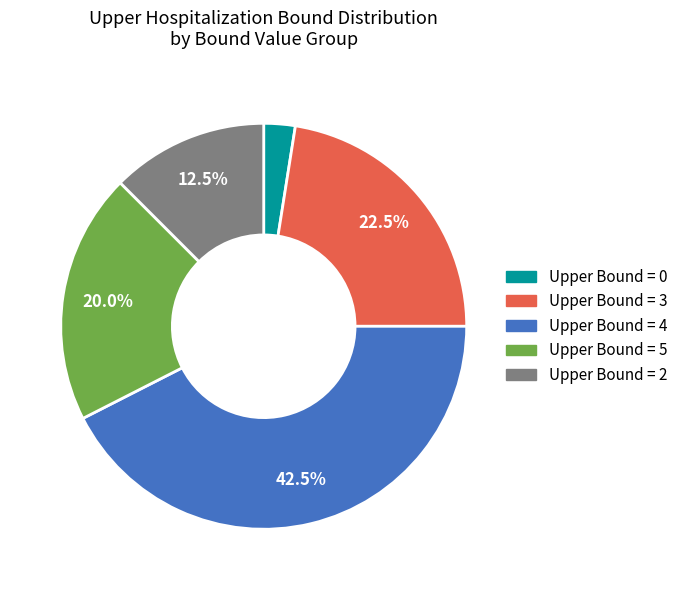

Is there any slice that represents more than half of the pie?

No